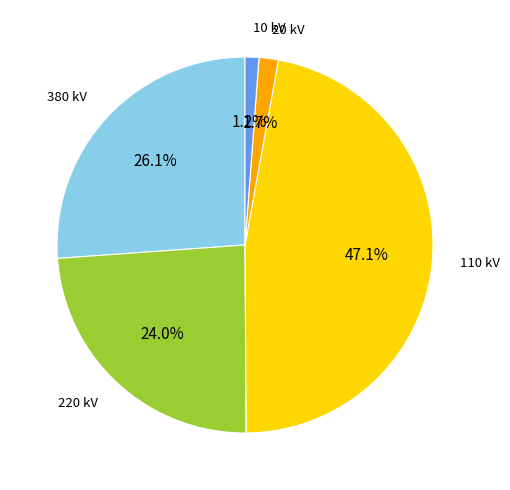

How many segments does this pie chart have?

5